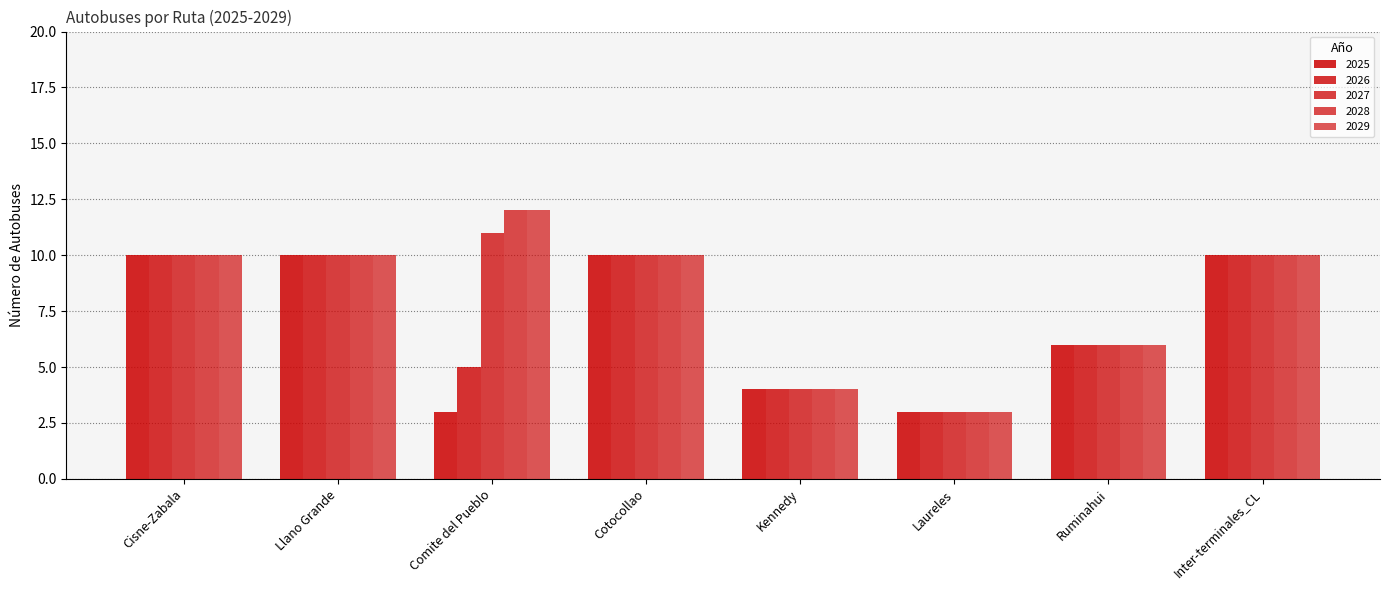

Read the 2028 value at Inter-terminales_CL.

10